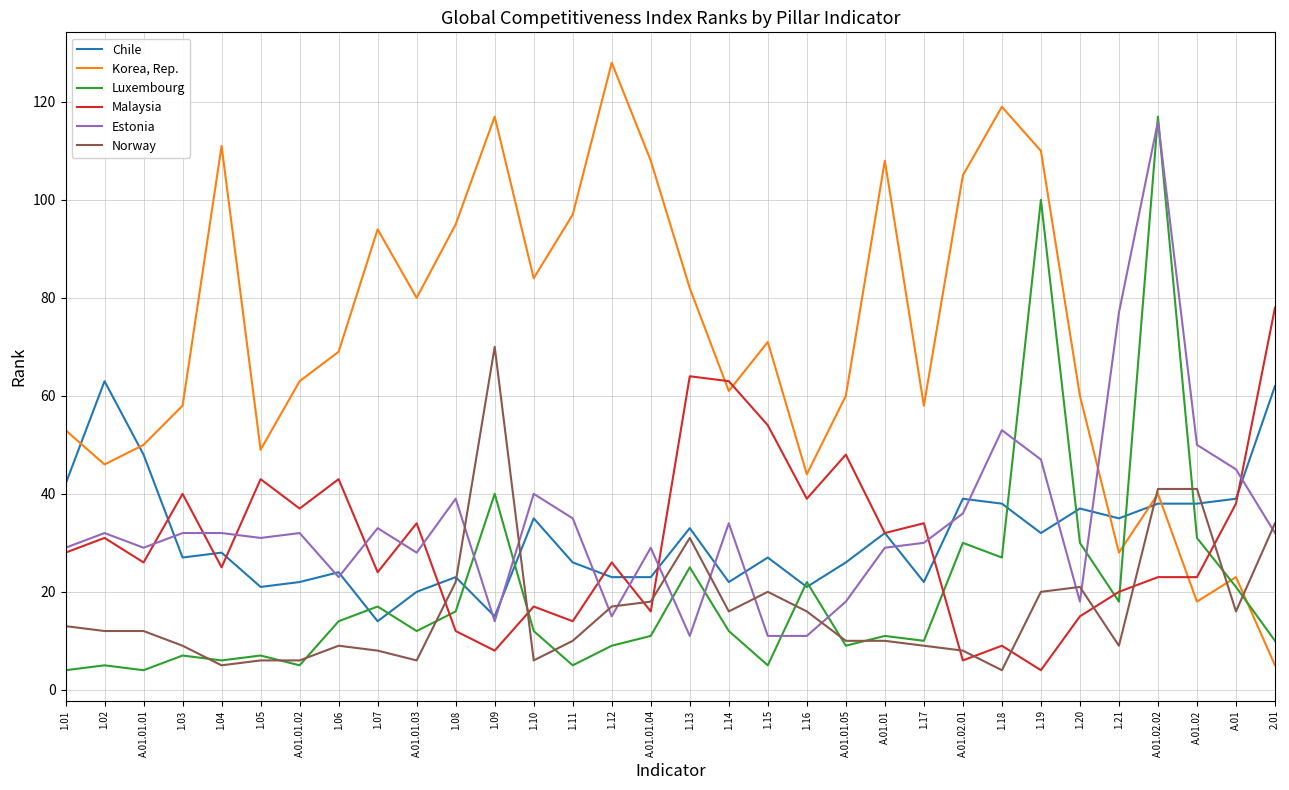

What is the spread (max minus min) of values at 1.20?

45